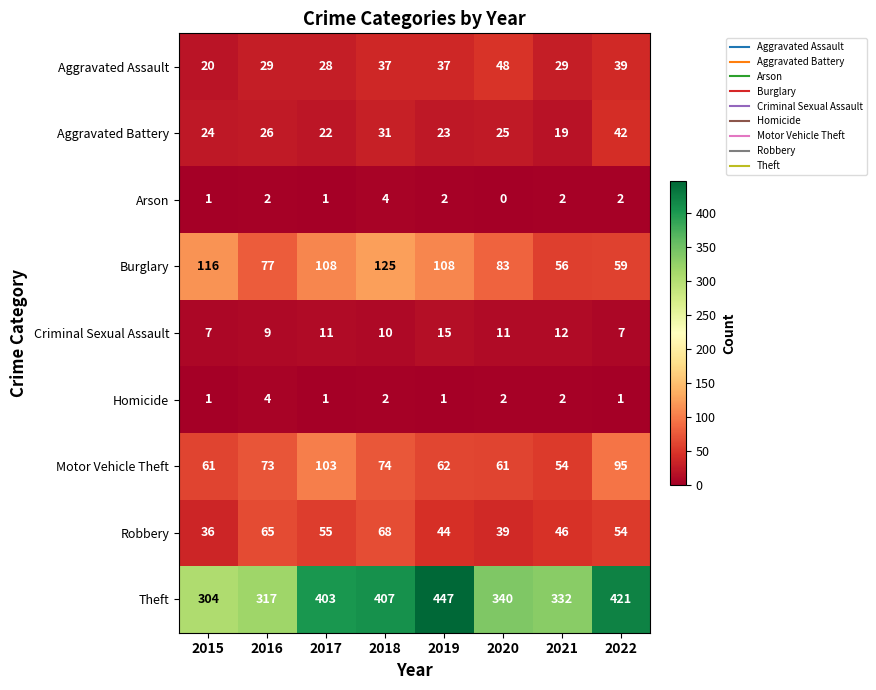

At which category is the sum across all series the highest?

2018